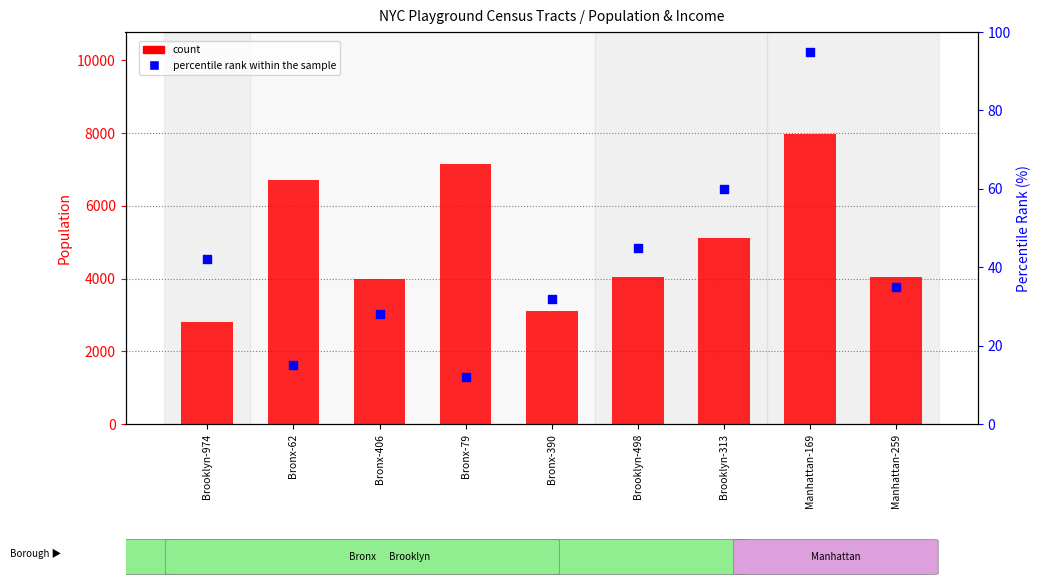

What are all the series names shown in the legend?

count, percentile rank within the sample